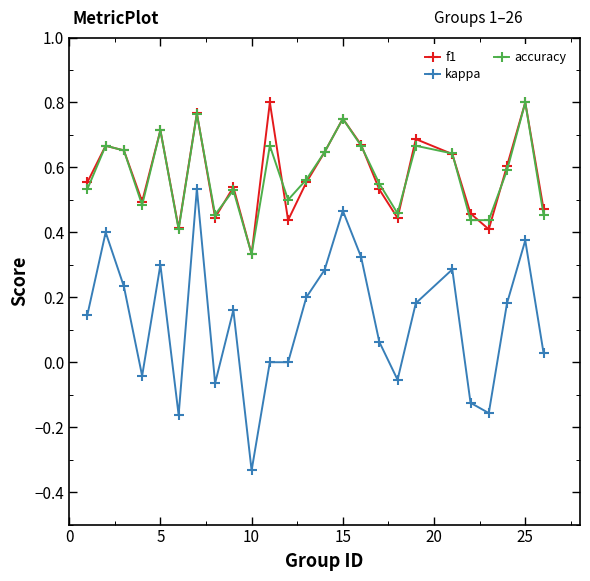

What are all the series names shown in the legend?

f1, kappa, accuracy